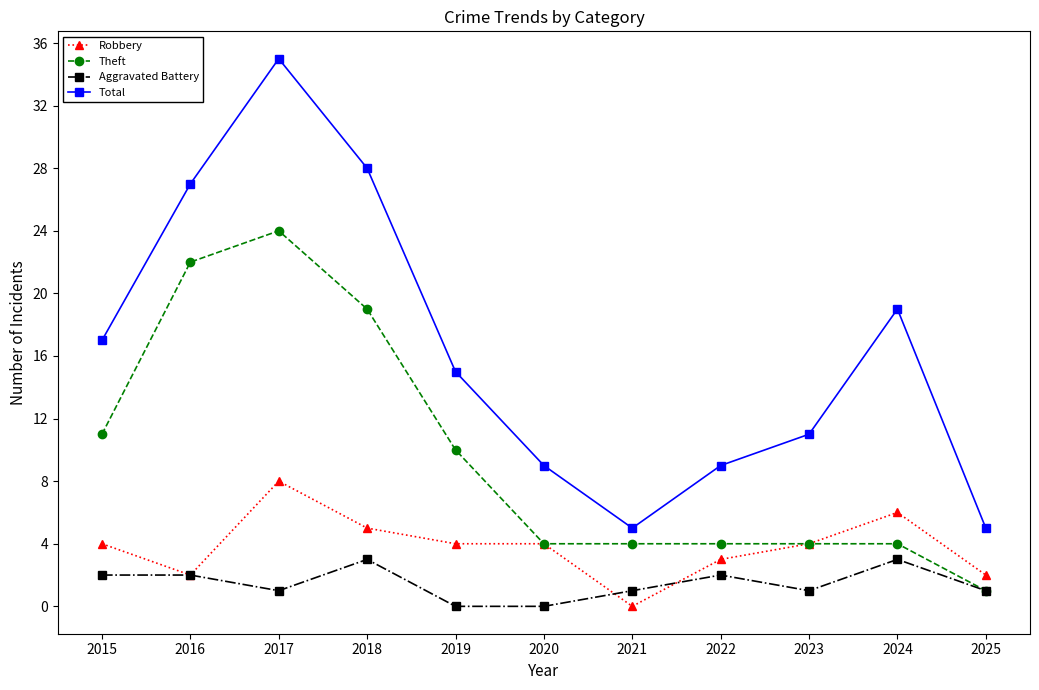

Does the chart display data point markers on the line(s)?

Yes